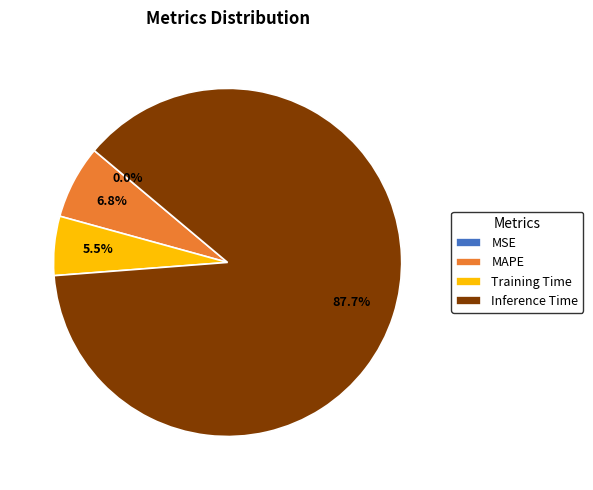

What percentage is NOT represented by MAPE?

93.2%